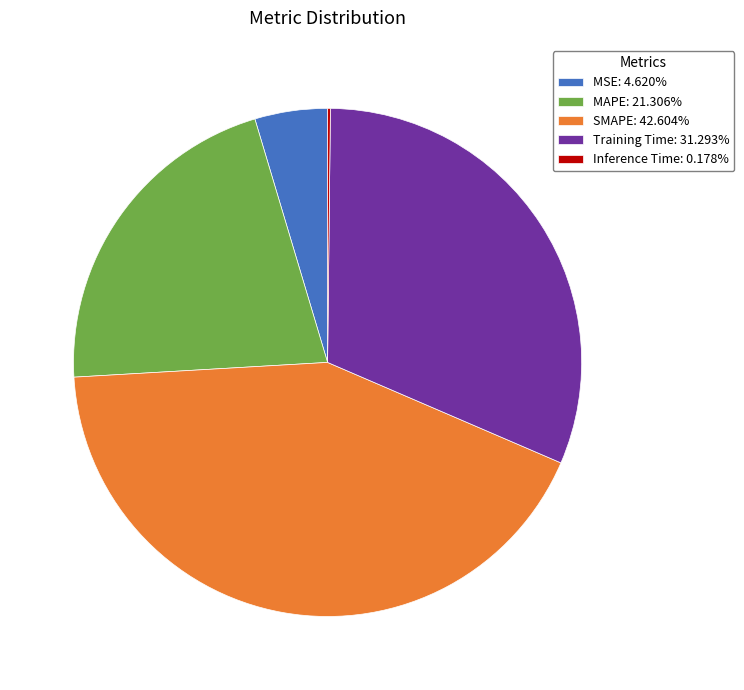

Does MSE: 4.620% represent more than half of the total?

No